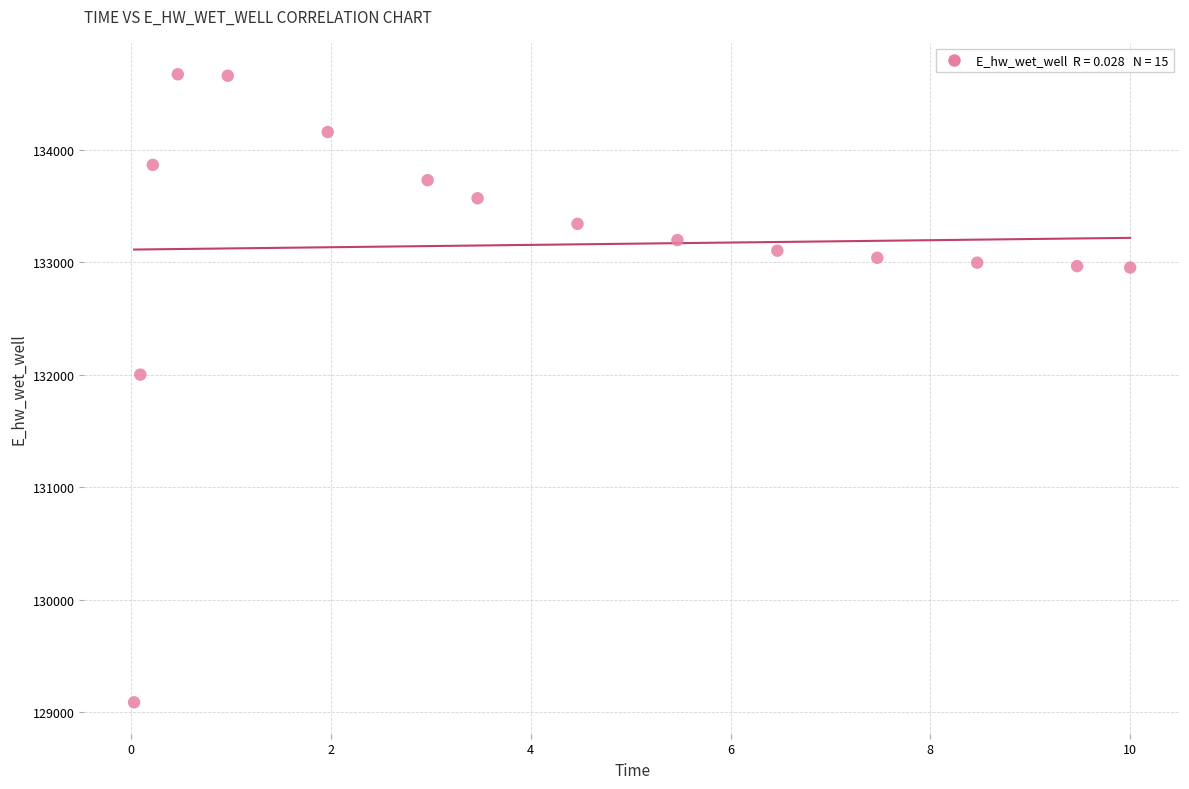

What Y value in the scatter plot is closest to 131880?

132002.1